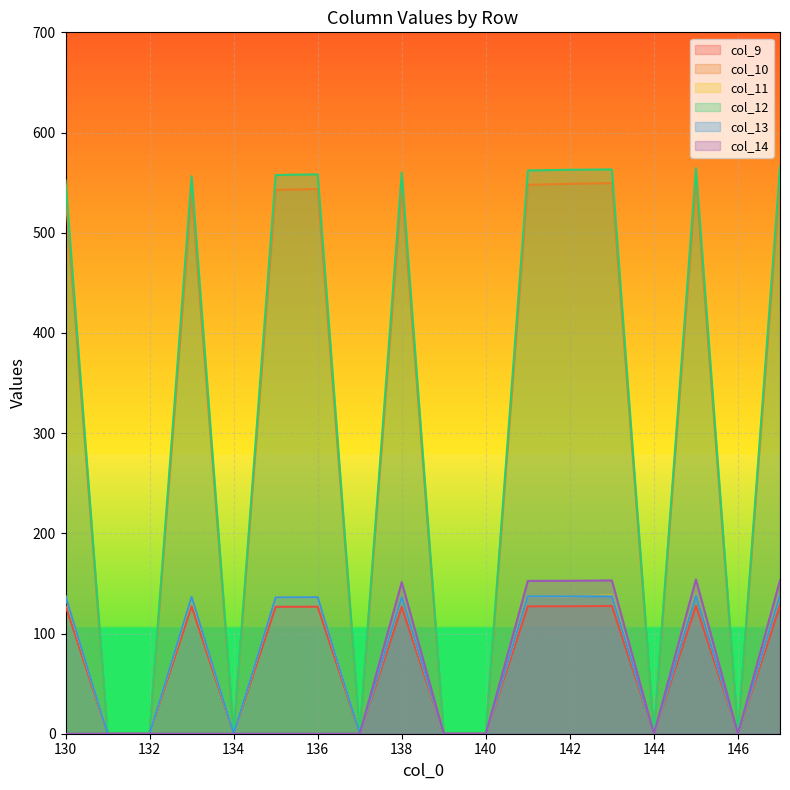

At which category is the sum across all series the highest?

147